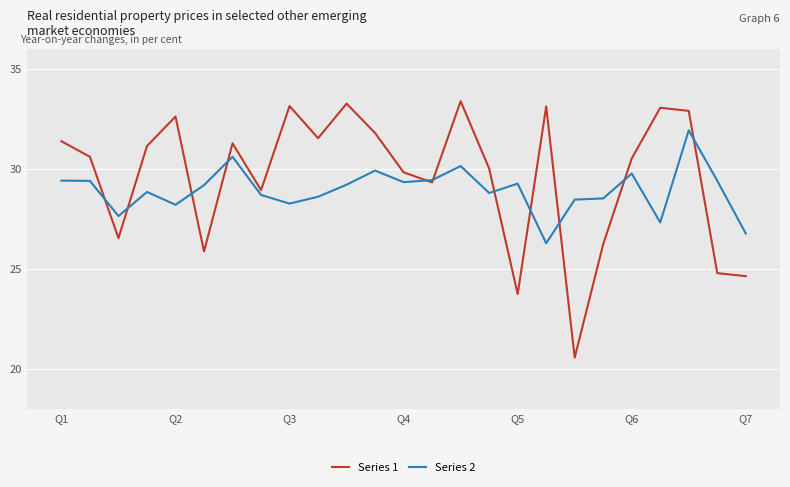

What is the lowest value of the Series 2 series?

26.3